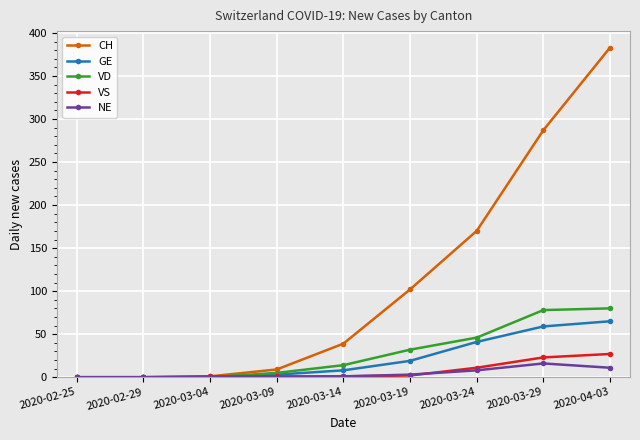

What is the sum of the GE values at 2020-03-29 and 2020-03-14?

67